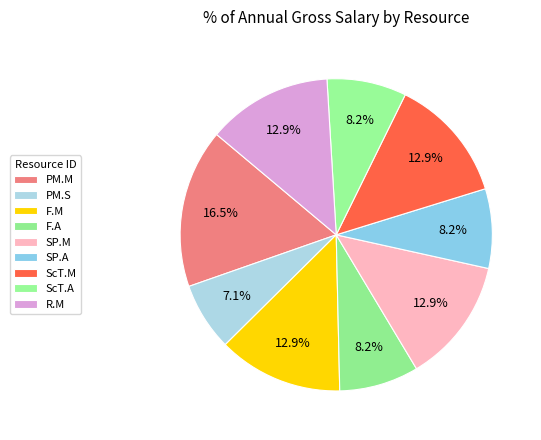

How many slices are in this pie chart?

9